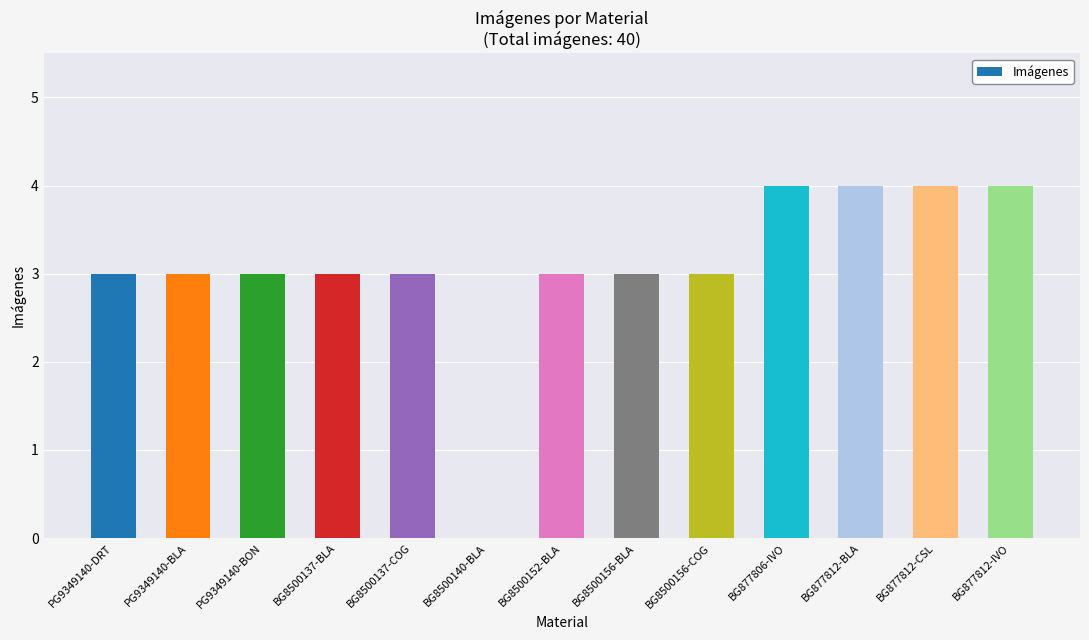

What is the maximum value shown in the chart?

4